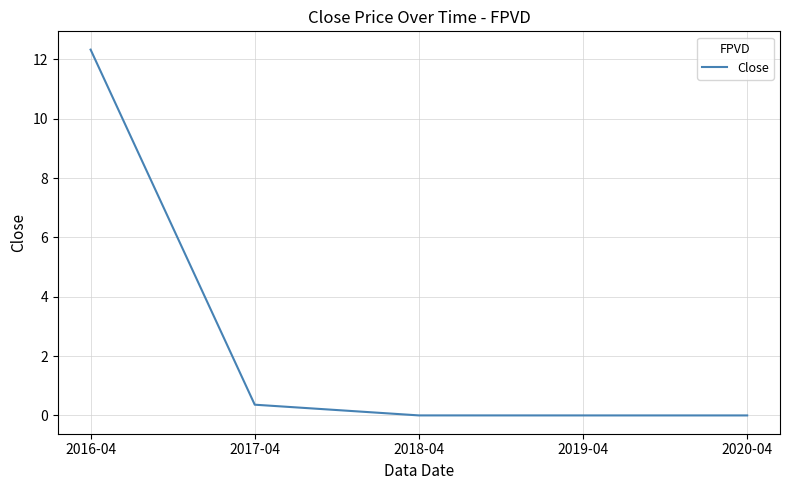

True or false: the data has more than 2 interior local peaks.

False